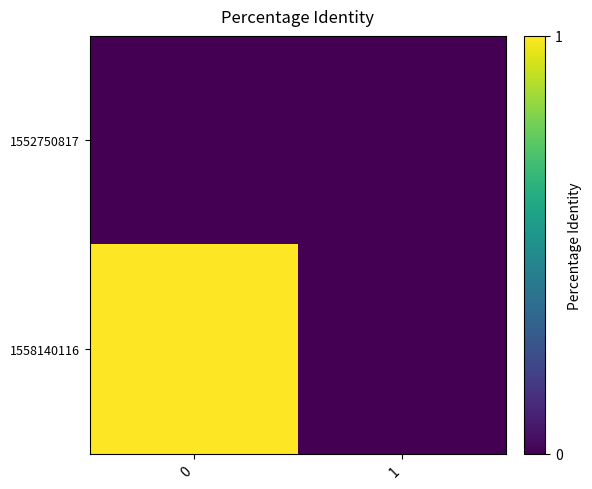

Which series has the widest spread of values?

row_1